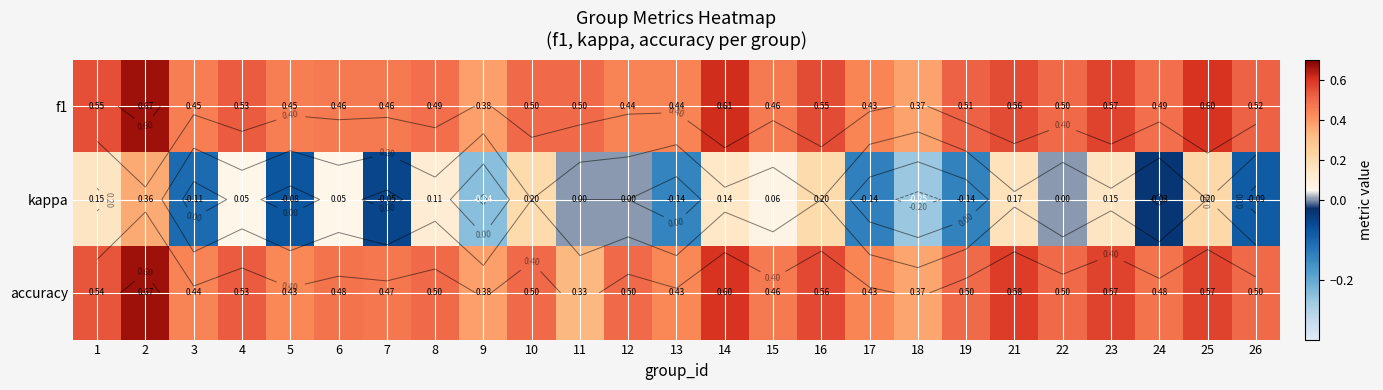

True or false: f1 has a value of 0.4 at 9.

True